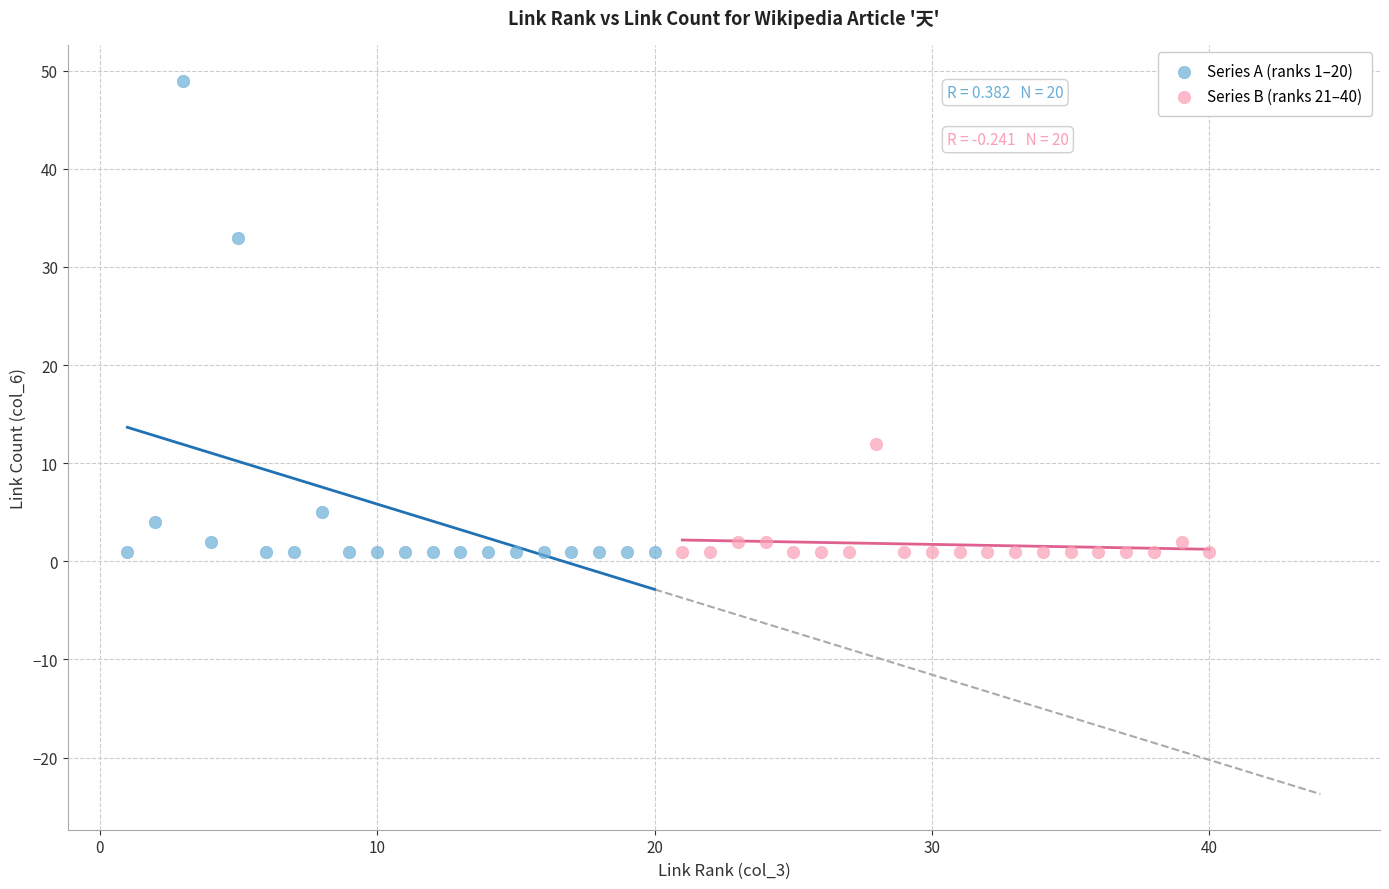

Which series reaches the maximum Y coordinate?

Series A (ranks 1–20)